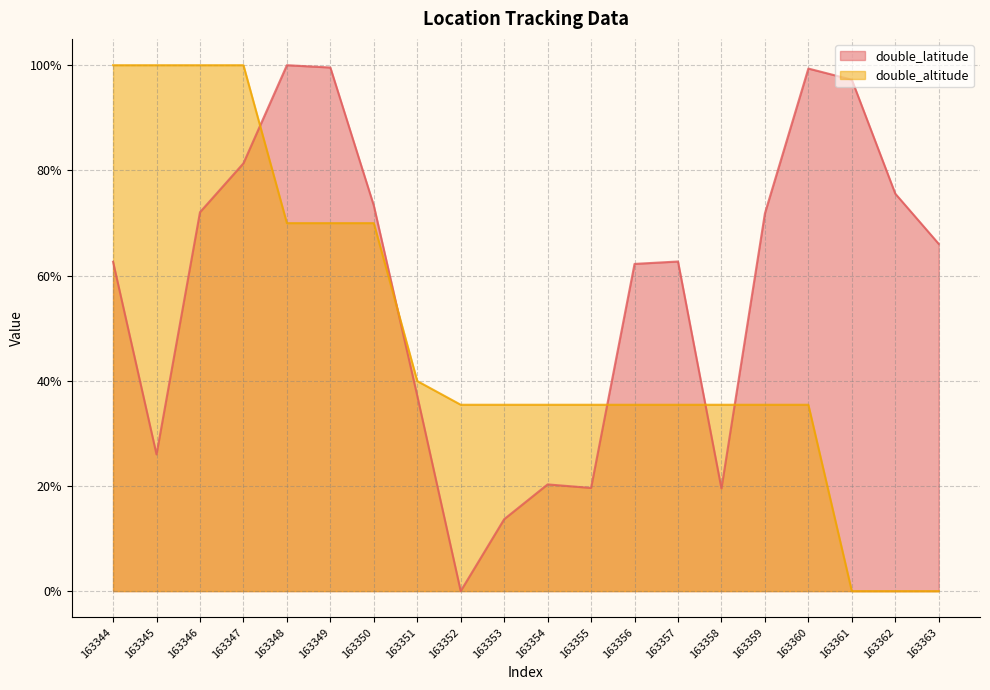

Which series has the largest total across all categories?

double_latitude